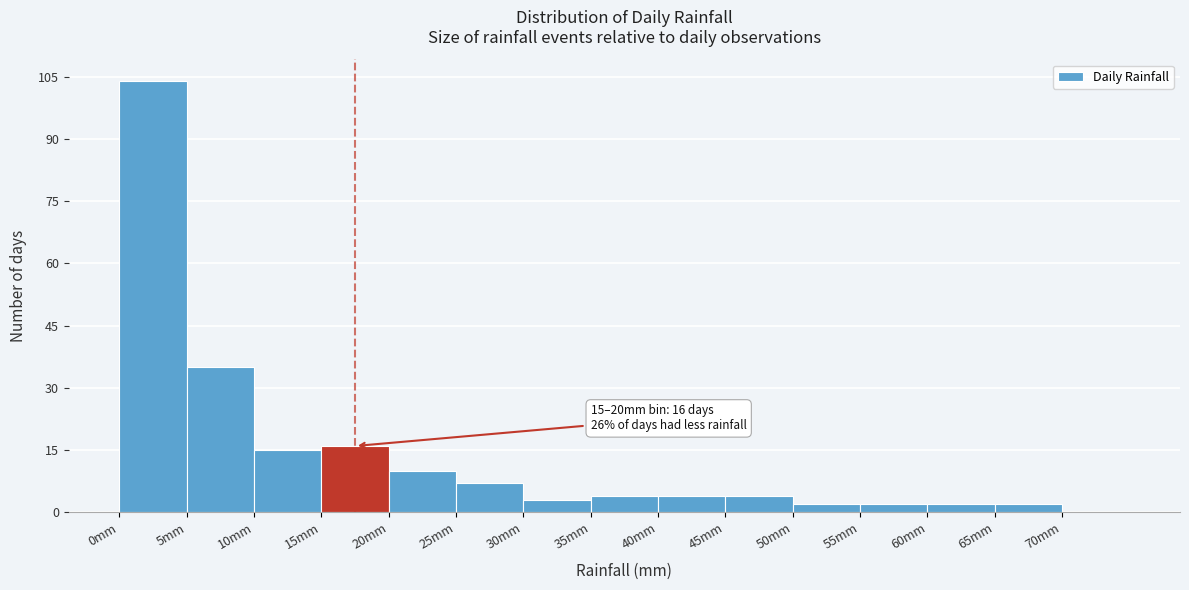

Which range on the x-axis has the tallest bar?

0 to 5